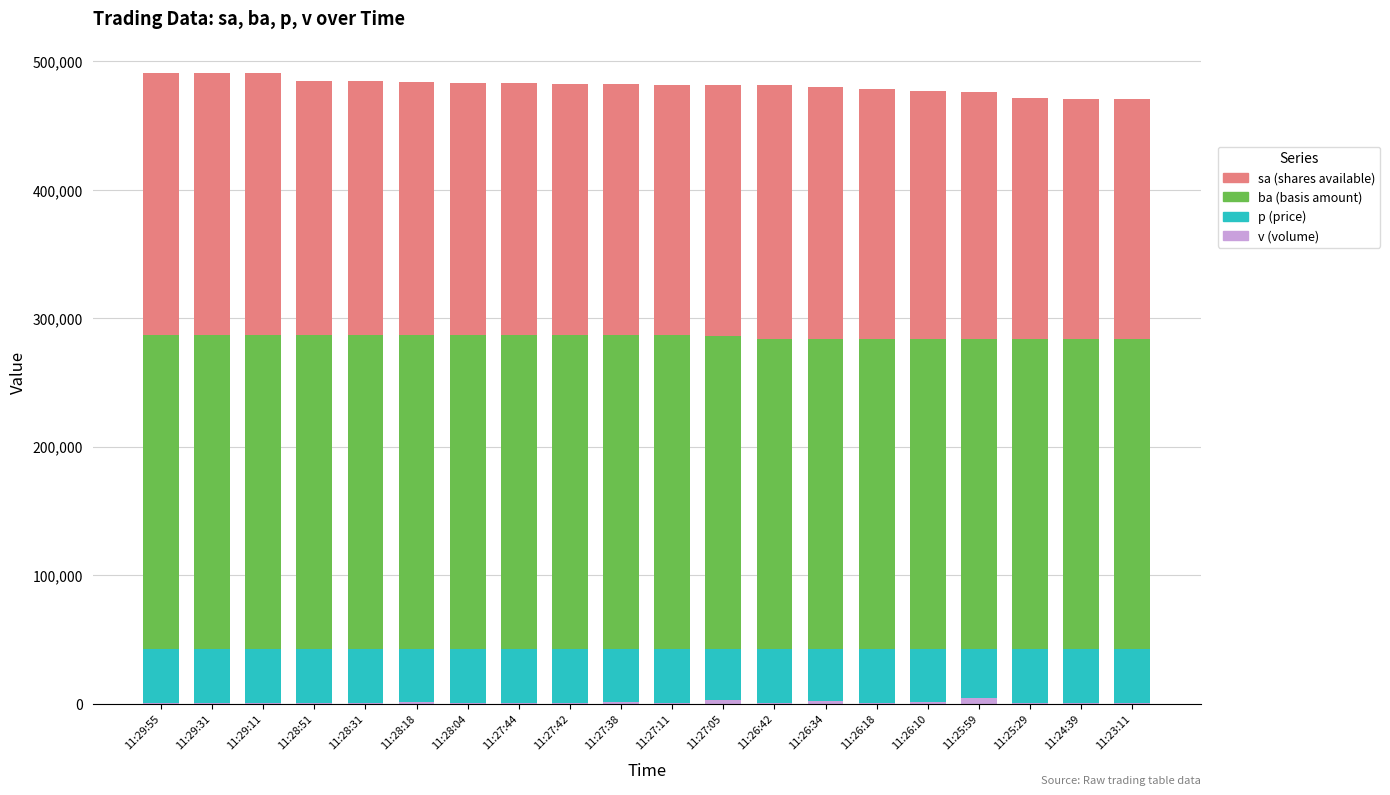

What is the label of the 11th bar from the right?

11:27:38